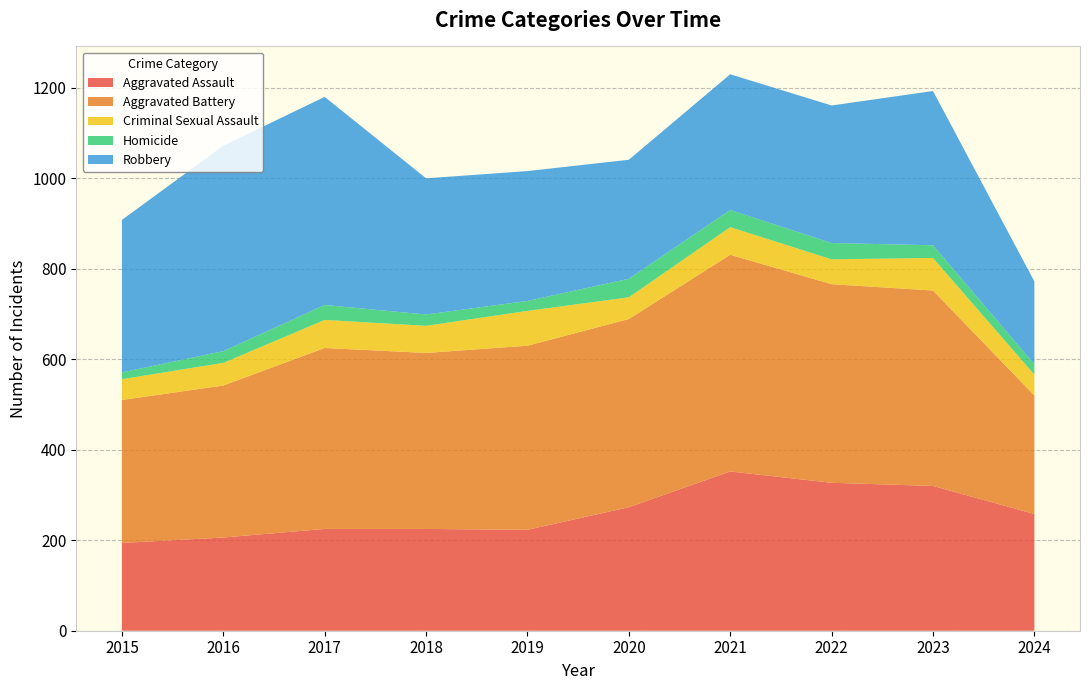

Reading left to right, extract all data points from this chart.

Aggravated Assault: 2015=194	2016=206	2017=225	2018=225	2019=223	2020=273	2021=352	2022=327	2023=320	2024=258
Aggravated Battery: 2015=316	2016=336	2017=400	2018=389	2019=407	2020=416	2021=479	2022=439	2023=432	2024=262
Criminal Sexual Assault: 2015=46	2016=50	2017=62	2018=60	2019=77	2020=48	2021=61	2022=55	2023=72	2024=46
Homicide: 2015=15	2016=26	2017=33	2018=25	2019=22	2020=41	2021=38	2022=36	2023=28	2024=23
Robbery: 2015=337	2016=454	2017=460	2018=301	2019=287	2020=263	2021=300	2022=304	2023=341	2024=183